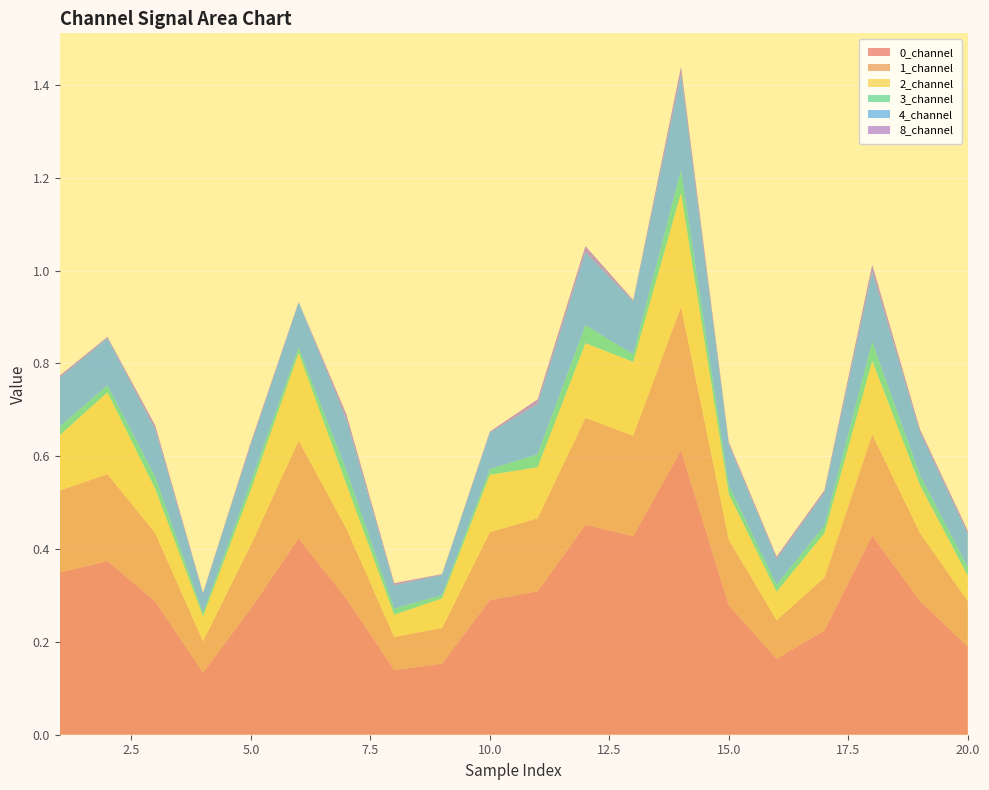

Reading right to left, extract all data points from this chart.

0_channel: 20=0.2	19=0.3	18=0.4	17=0.2	16=0.2	15=0.3	14=0.6	13=0.4	12=0.5	11=0.3	10=0.3	9=0.2	8=0.1	7=0.3	6=0.4	5=0.3	4=0.1	3=0.3	2=0.4	1=0.3
1_channel: 20=0.1	19=0.1	18=0.2	17=0.1	16=0.1	15=0.1	14=0.3	13=0.2	12=0.2	11=0.2	10=0.1	9=0.1	8=0.1	7=0.2	6=0.2	5=0.1	4=0.1	3=0.1	2=0.2	1=0.2
2_channel: 20=0.1	19=0.1	18=0.2	17=0.1	16=0.1	15=0.1	14=0.2	13=0.2	12=0.2	11=0.1	10=0.1	9=0.1	8=0.0	7=0.1	6=0.2	5=0.1	4=0.1	3=0.1	2=0.2	1=0.1
3_channel: 20=0.0	19=0.0	18=0.0	17=0.0	16=0.0	15=0.0	14=0.0	13=0.0	12=0.0	11=0.0	10=0.0	9=0.0	8=0.0	7=0.0	6=0.0	5=0.0	4=0.0	3=0.0	2=0.0	1=0.0
4_channel: 20=0.1	19=0.1	18=0.2	17=0.1	16=0.1	15=0.1	14=0.2	13=0.1	12=0.2	11=0.1	10=0.1	9=0.0	8=0.1	7=0.1	6=0.1	5=0.1	4=0.0	3=0.1	2=0.1	1=0.1
8_channel: 20=0.0	19=0.0	18=0.0	17=0.0	16=0.0	15=0.0	14=0.0	13=0.0	12=0.0	11=0.0	10=0.0	9=0.0	8=0.0	7=0.0	6=0.0	5=0.0	4=0.0	3=0.0	2=0.0	1=0.0